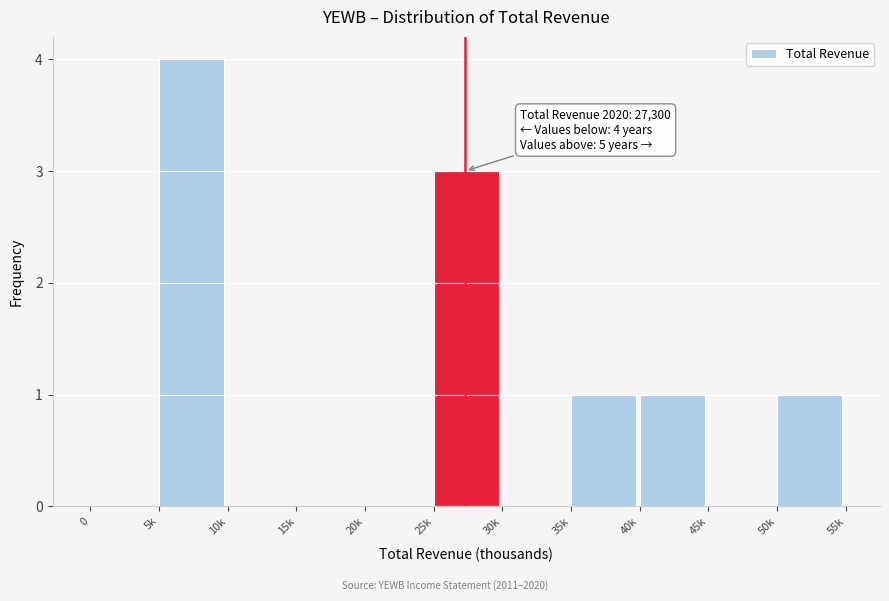

Reading left to right, transcribe all the data shown in this chart.

0=0	5k=4	10k=0	15k=0	20k=0	25k=3	30k=0	35k=1	40k=1	45k=0	50k=1